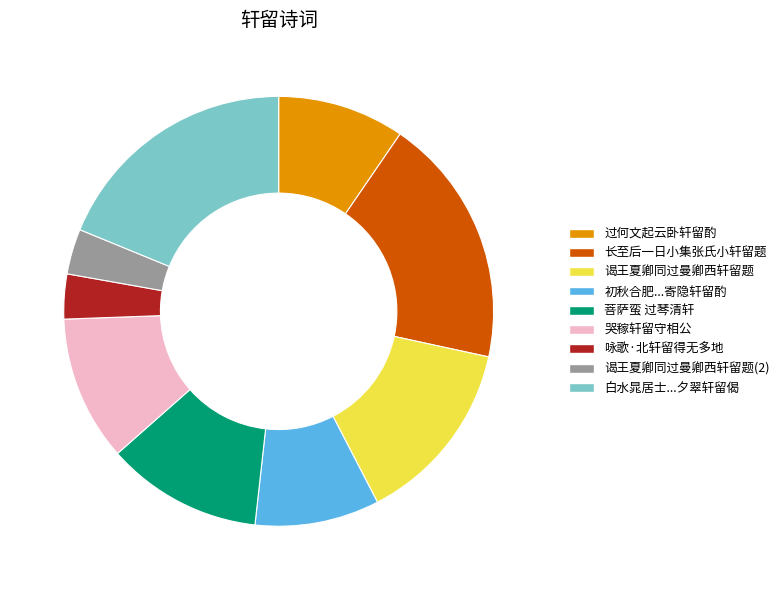

Is there a majority slice in this chart?

No